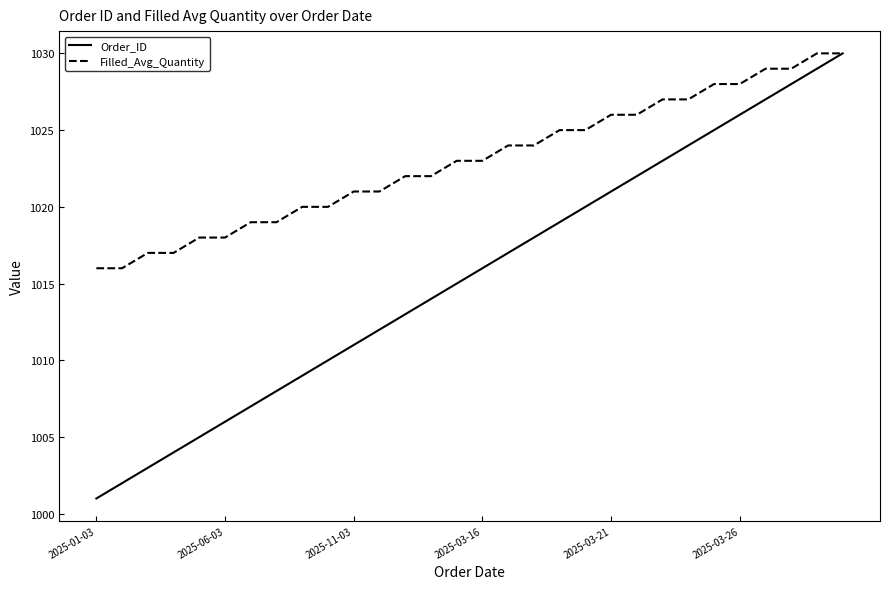

Rank the series by their average value, from highest to lowest.

Filled_Avg_Quantity, Order_ID